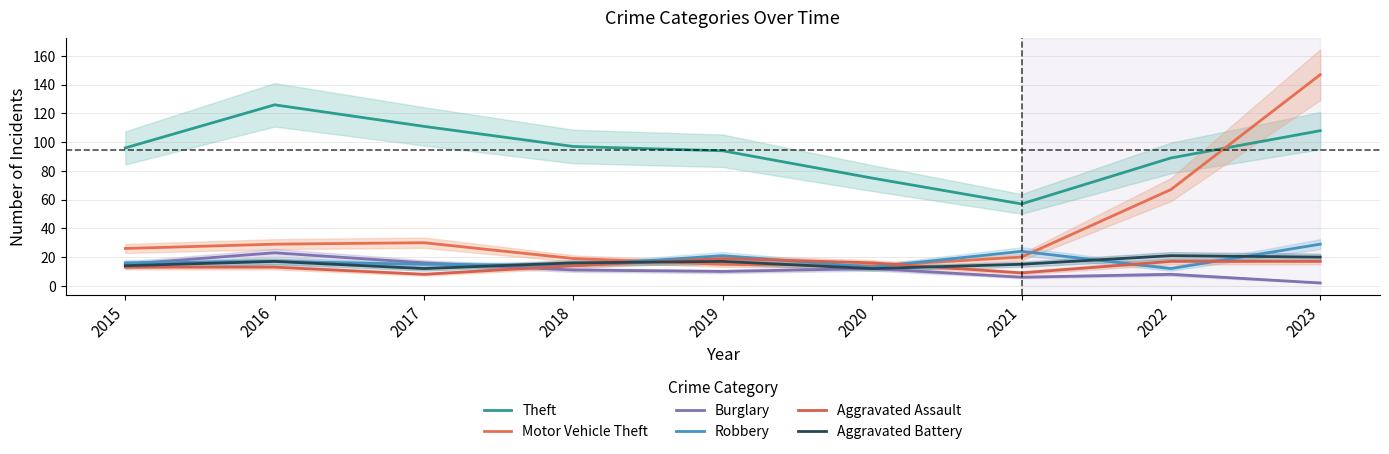

What is the minimum value for Burglary?

2